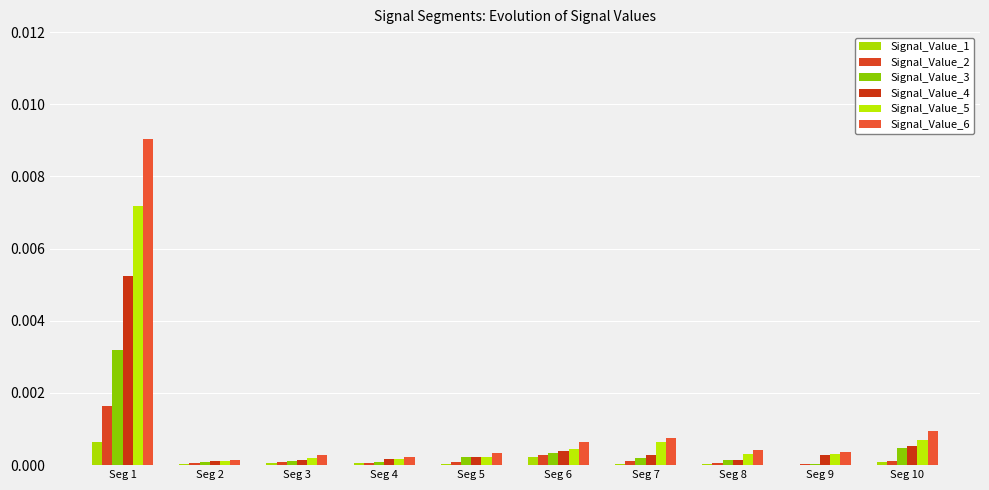

Does the chart contain stacked bars?

No